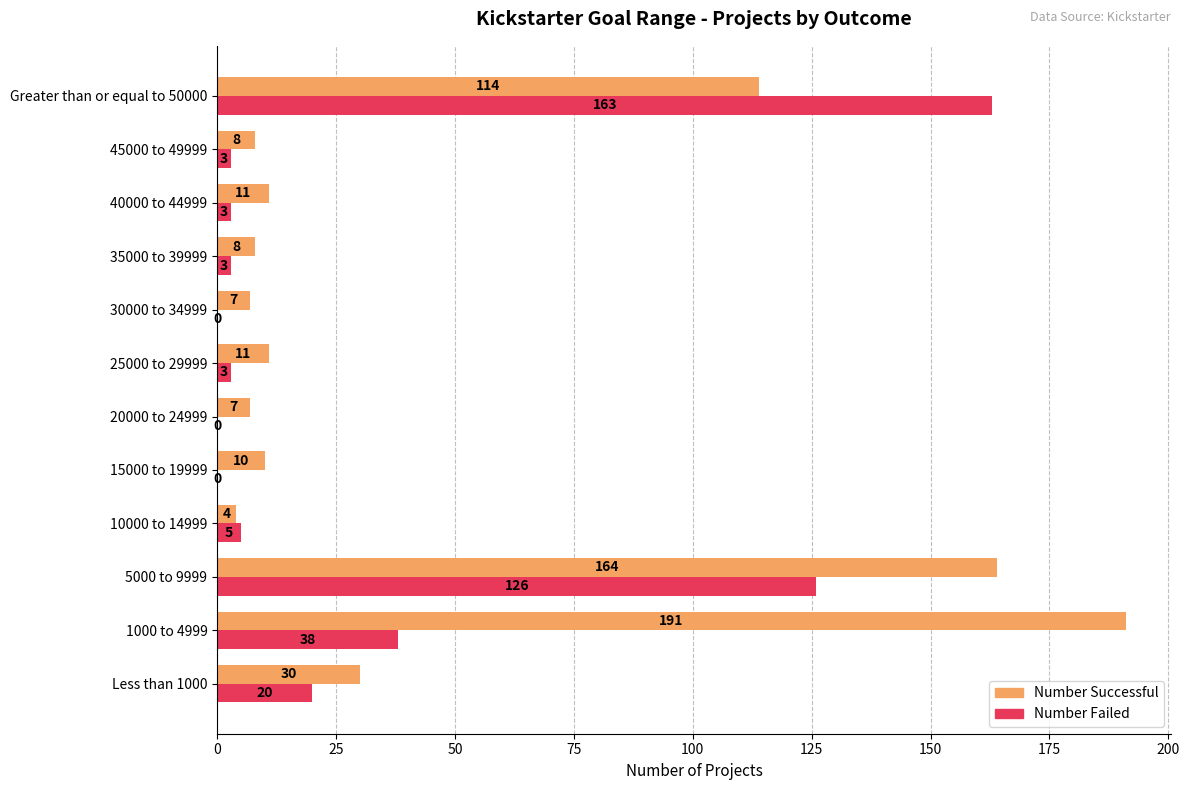

Which series has the largest total across all categories?

Number Successful